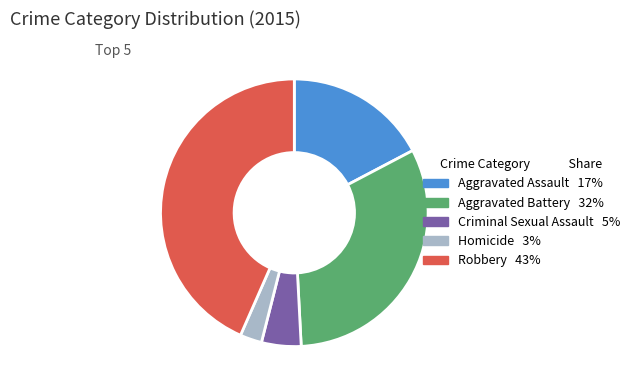

What is the largest slice in the pie chart?

Robbery